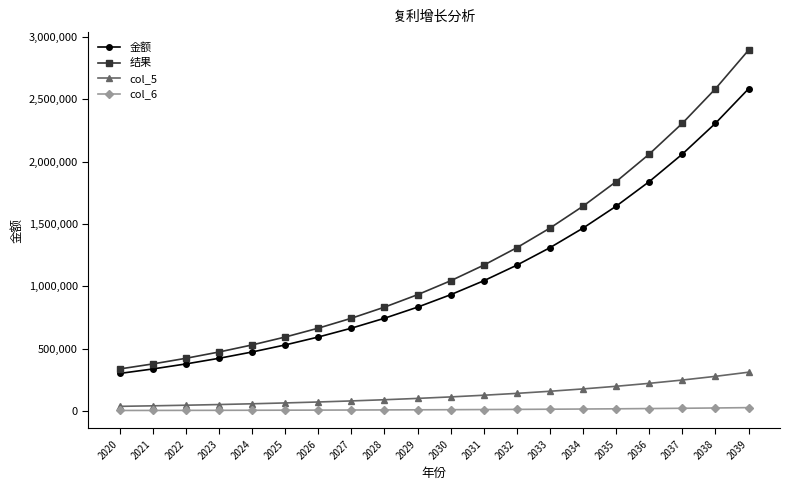

What is the average value of the col_5 series?

129694.4